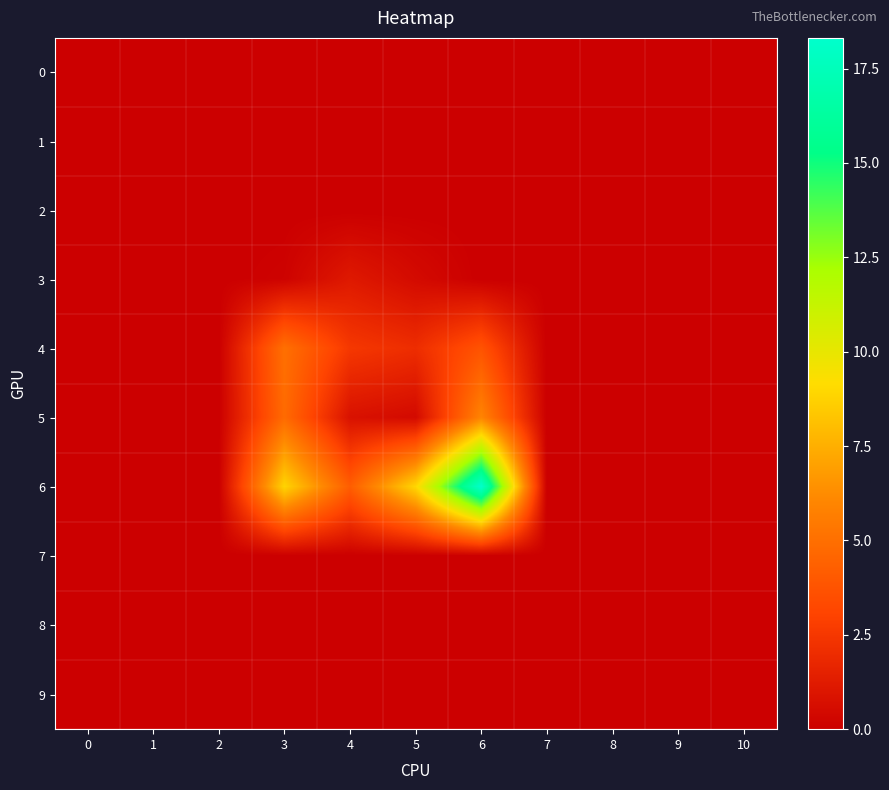

Which series has the largest total across all categories?

6